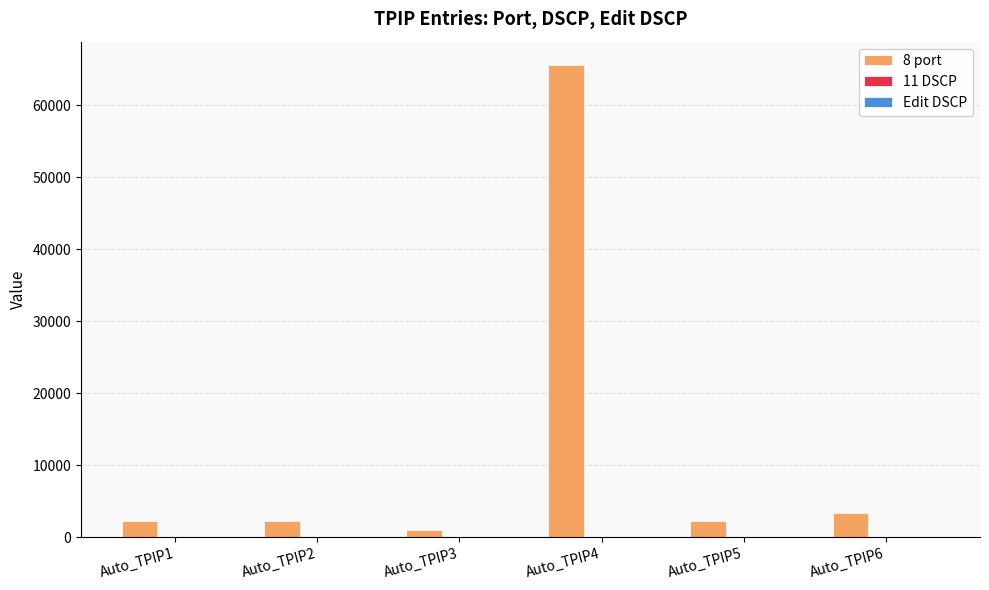

Does the chart contain stacked bars?

No